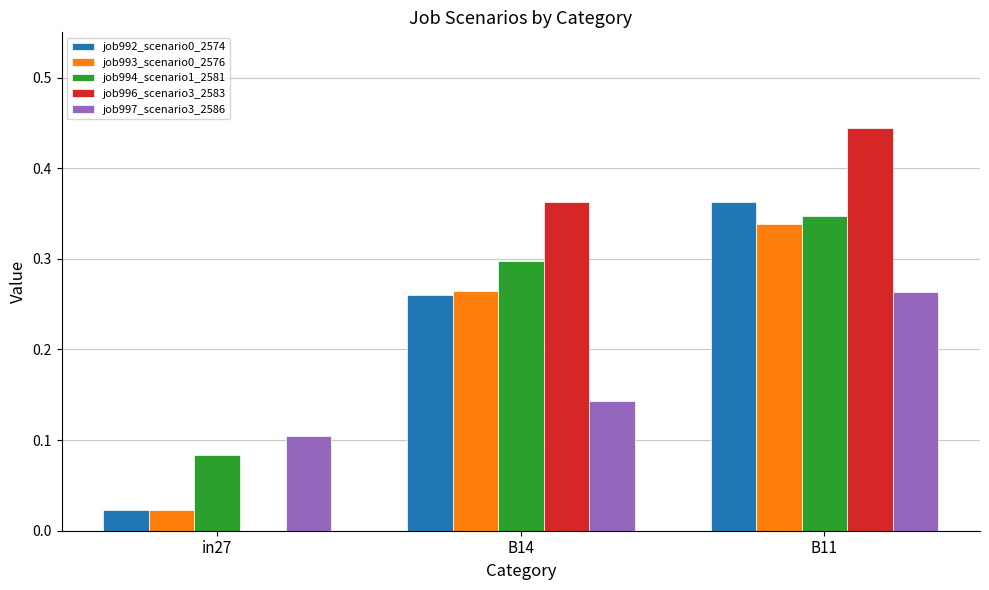

Which category has the highest value in the job997_scenario3_2586 series?

B11